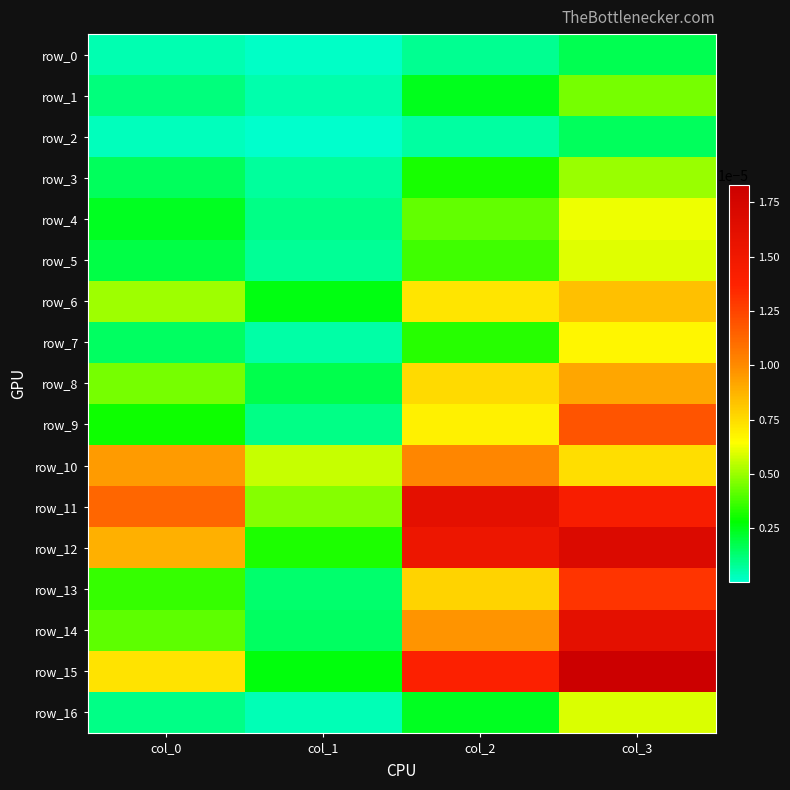

At how many categories does at least one series exceed 0?

4